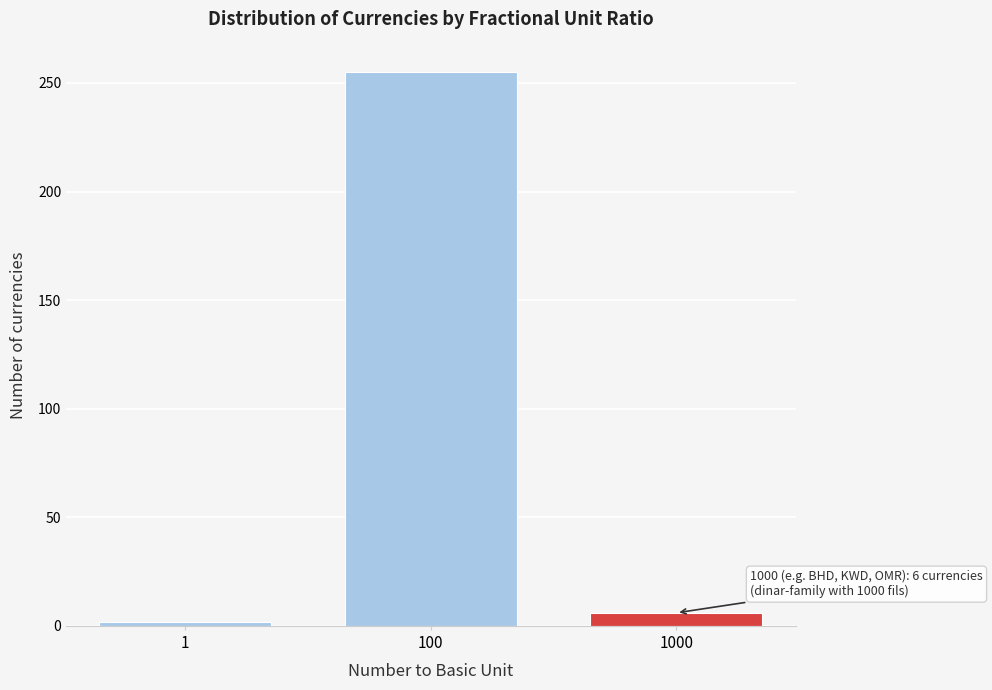

Reading right to left, transcribe all the data shown in this chart.

6	255	2